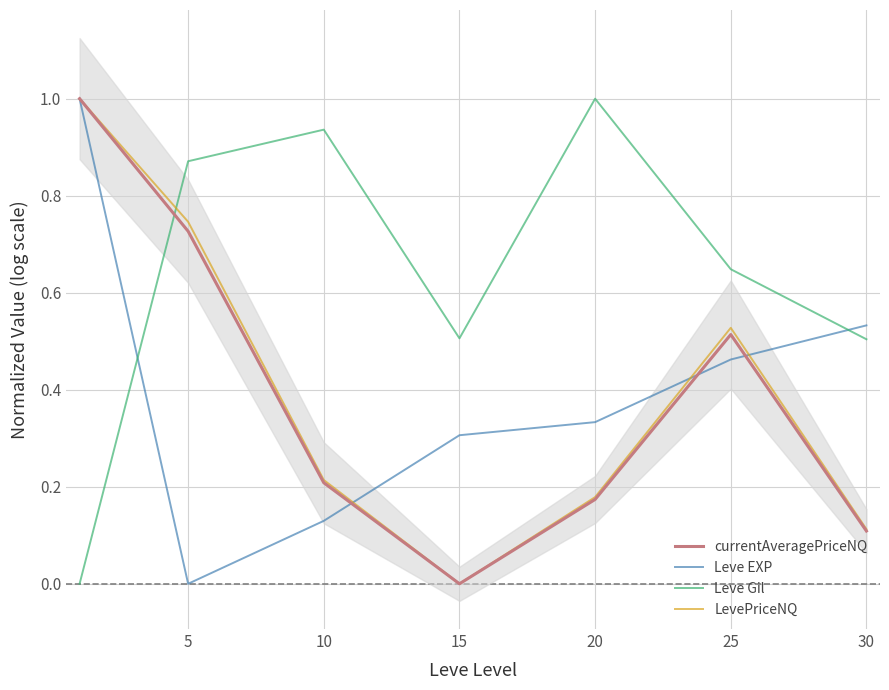

After their last crossing, which series has the higher values: currentAveragePriceNQ or Leve Gil?

Leve Gil